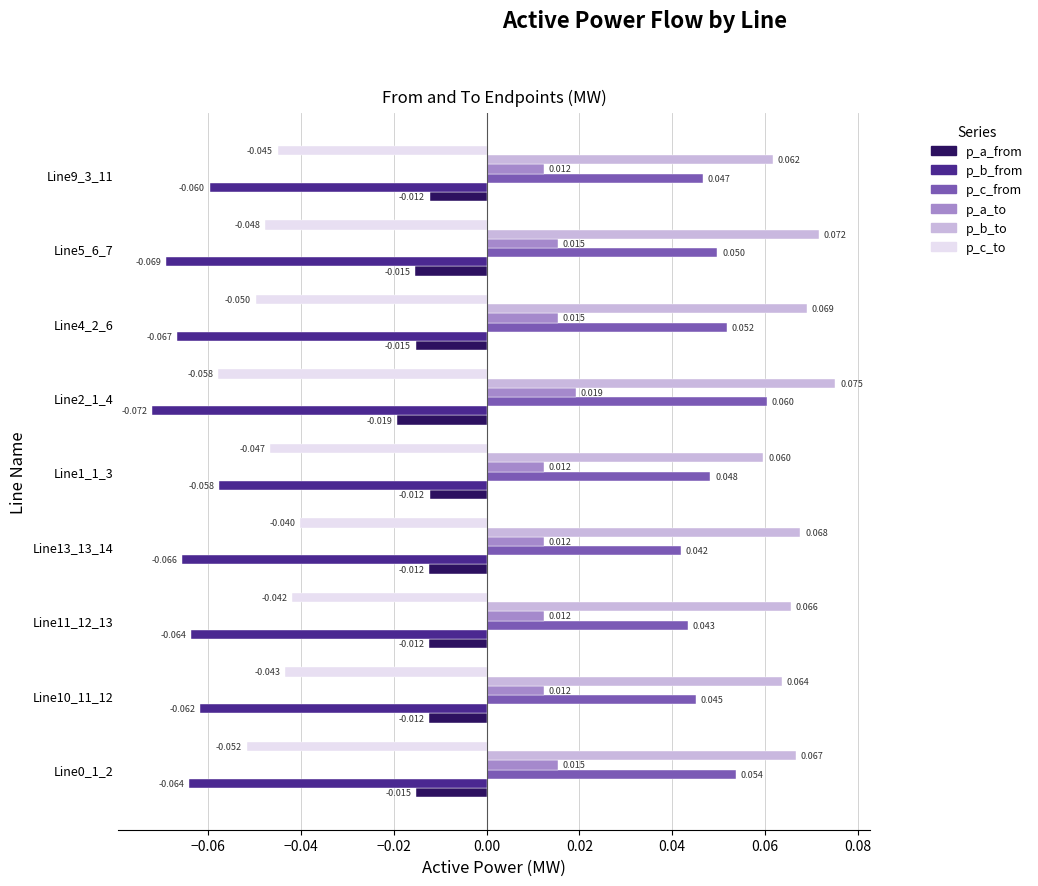

What are all the series names shown in the legend?

p_a_from, p_b_from, p_c_from, p_a_to, p_b_to, p_c_to